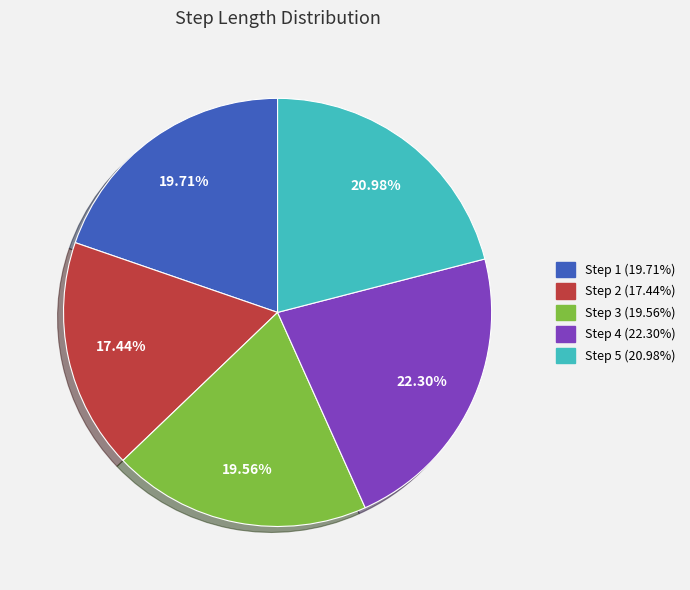

Does any single category account for the majority?

No